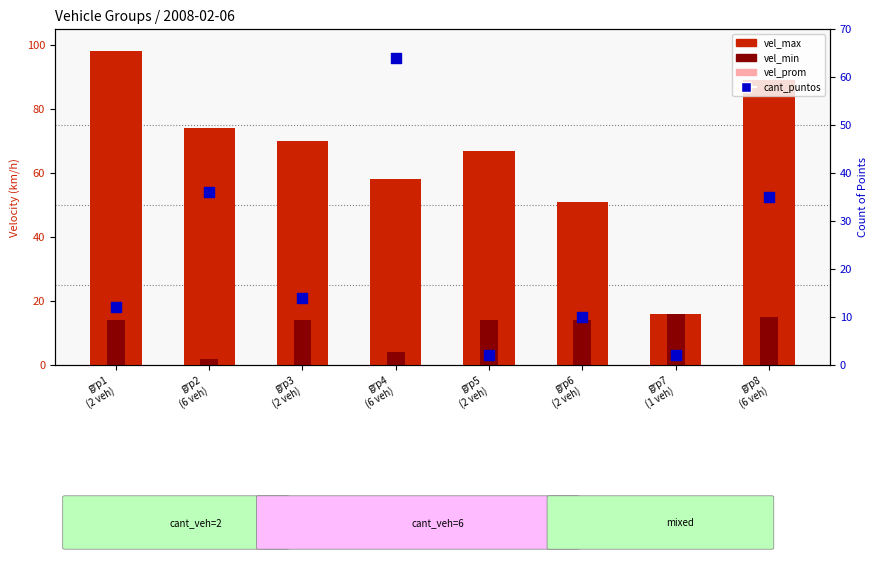

Which series has the largest total across all categories?

vel_max